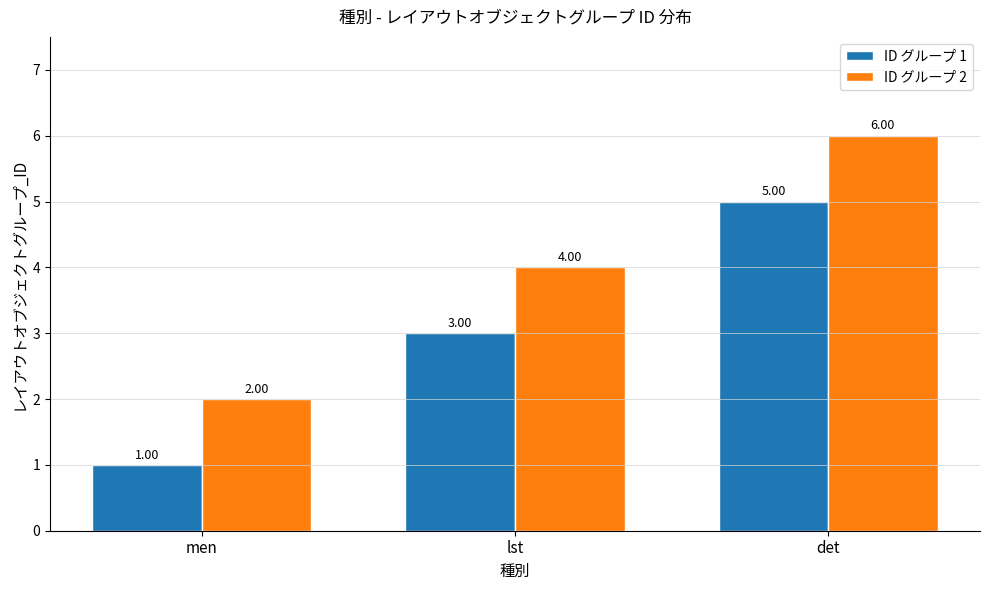

Reading right to left, transcribe all the data shown in this chart.

ID グループ 1: det=5	lst=3	men=1
ID グループ 2: det=6	lst=4	men=2